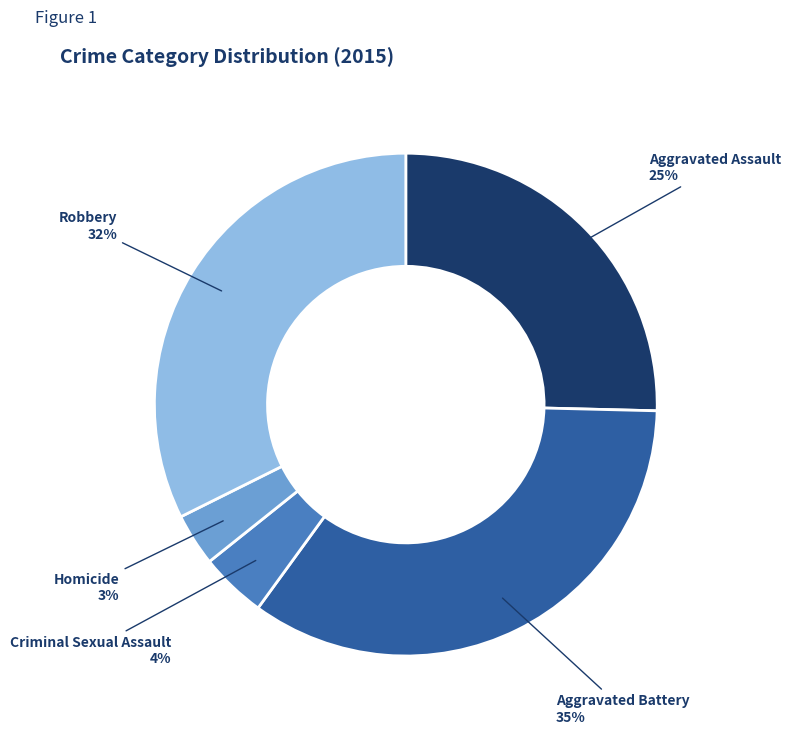

Which slice is the largest?

Aggravated Battery